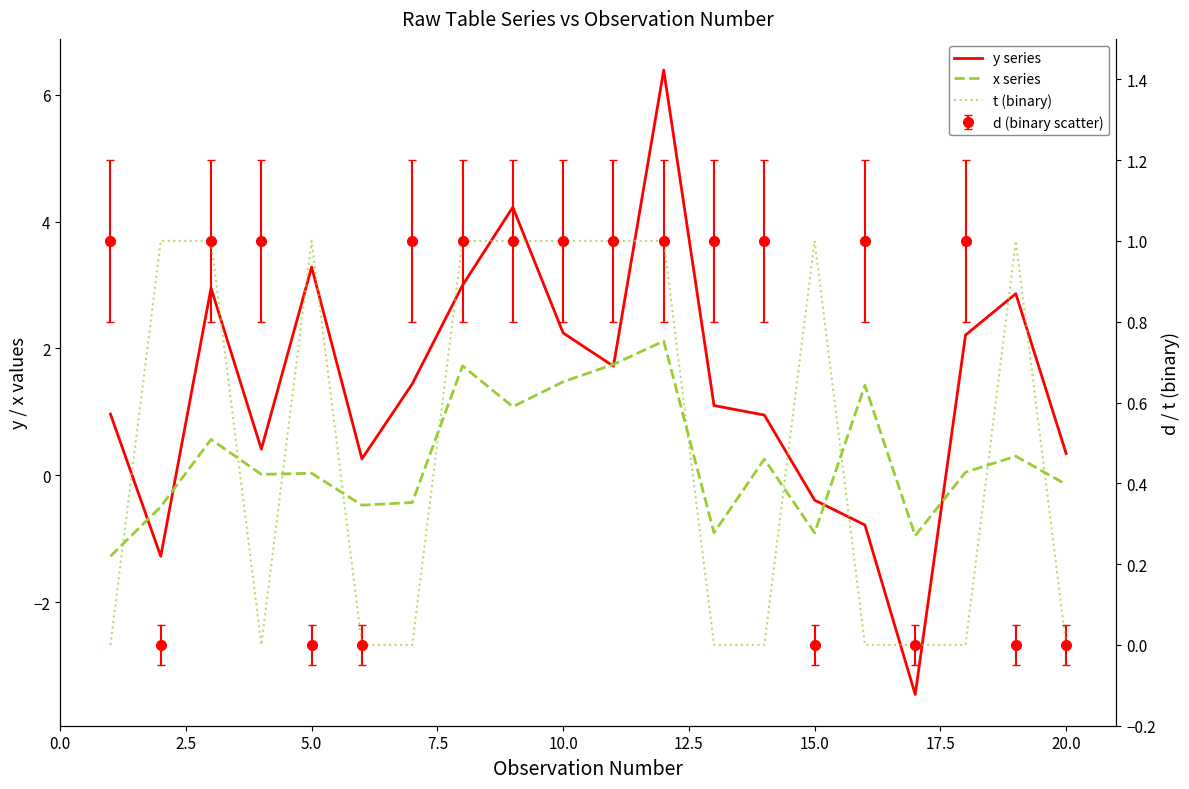

How many values in y series are above zero?

16